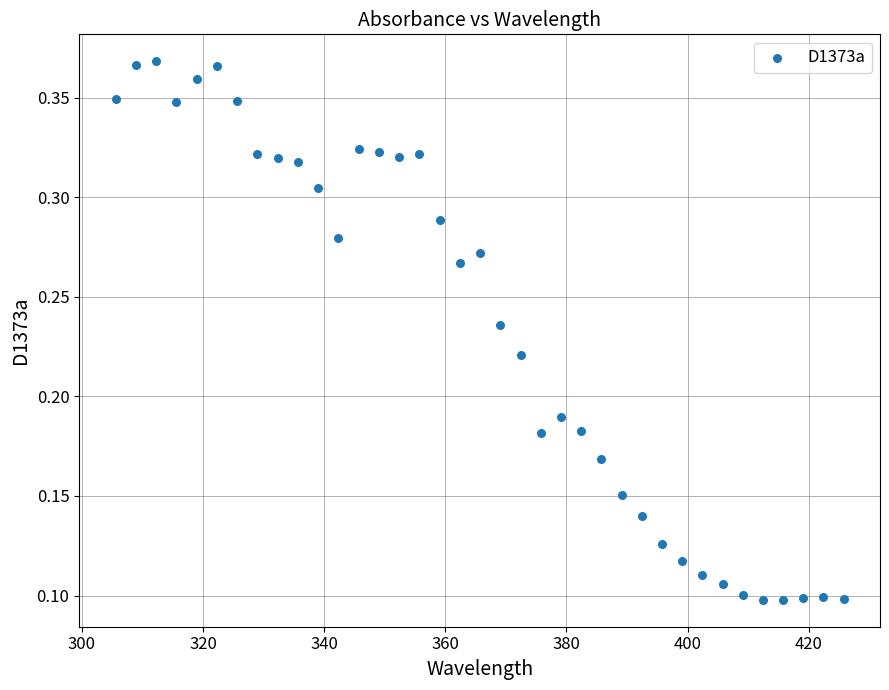

What is the range of X values (max minus min)?

120.2